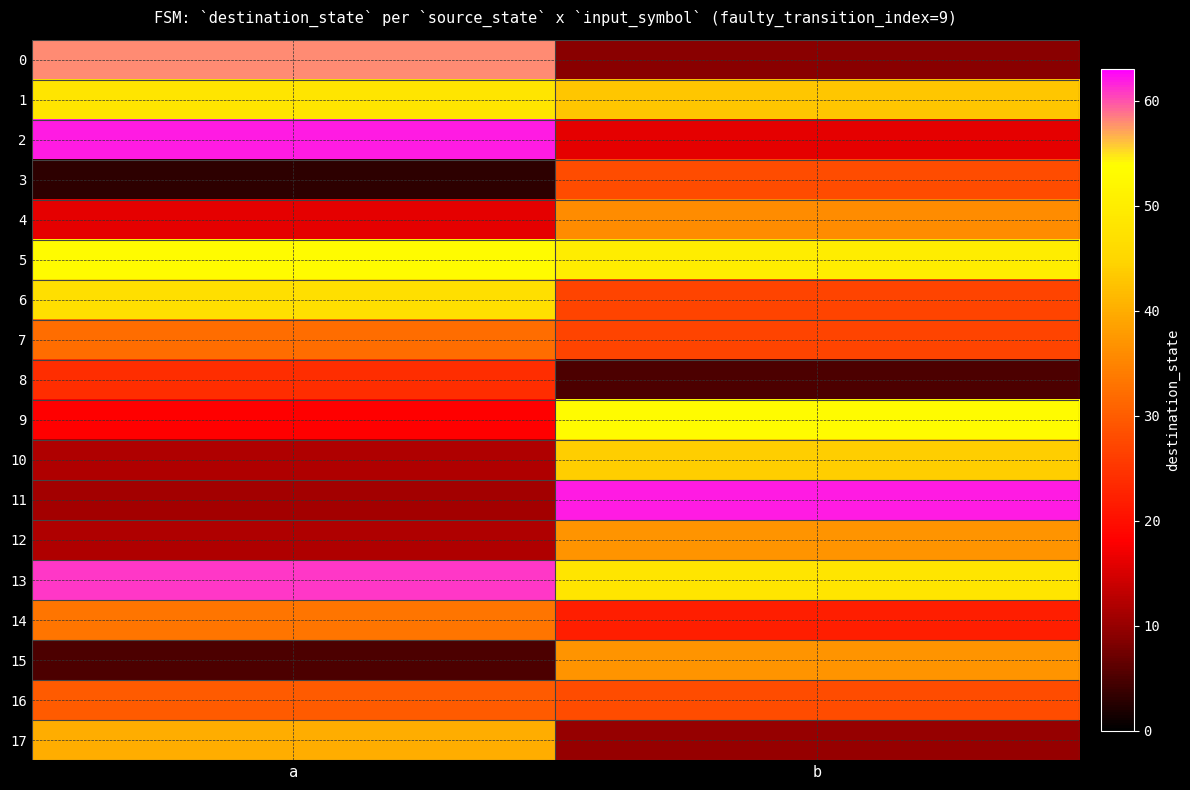

How many distinct data groups are displayed?

18